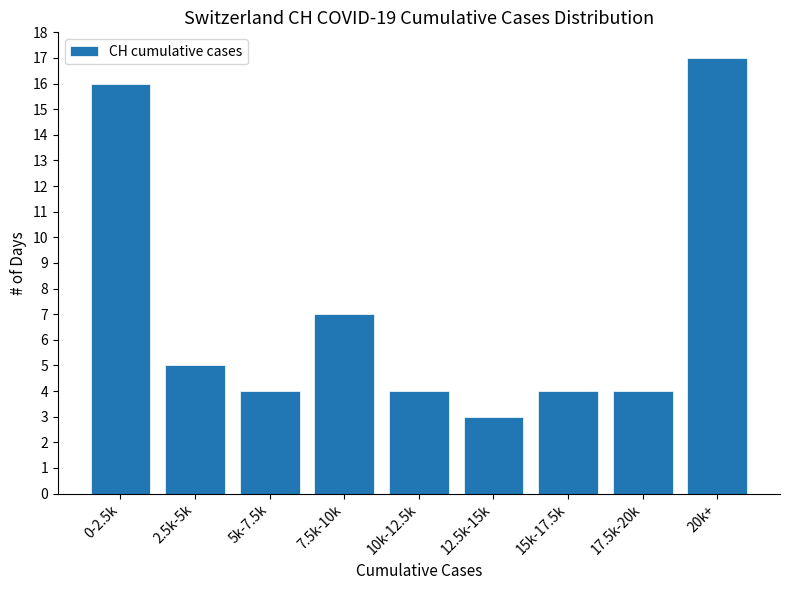

Reading left to right, list all the values displayed in this chart.

0-2.5k=16	2.5k-5k=5	5k-7.5k=4	7.5k-10k=7	10k-12.5k=4	12.5k-15k=3	15k-17.5k=4	17.5k-20k=4	20k+=17